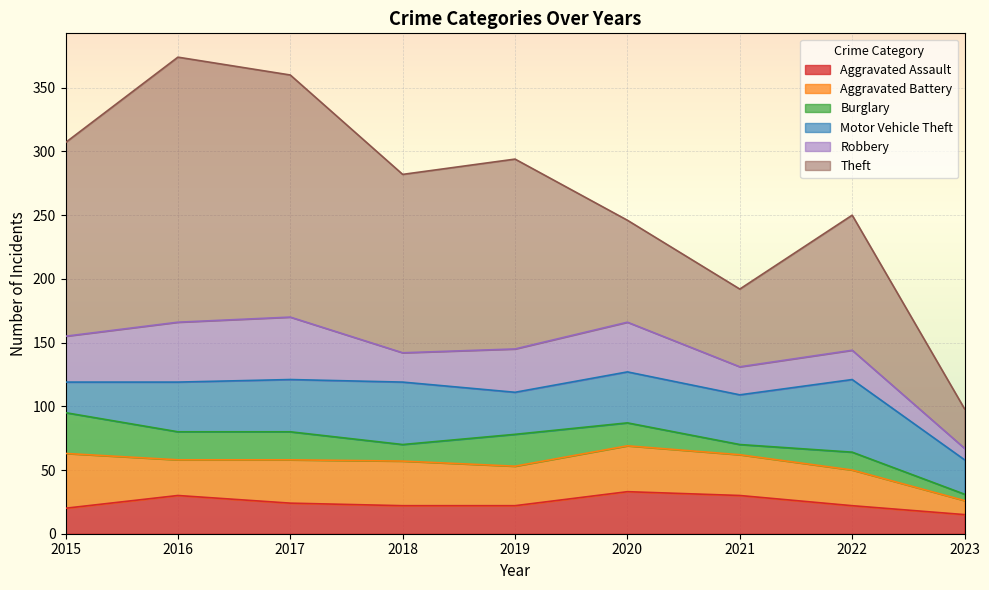

Is it true that Motor Vehicle Theft equals 48 at 2019?

False